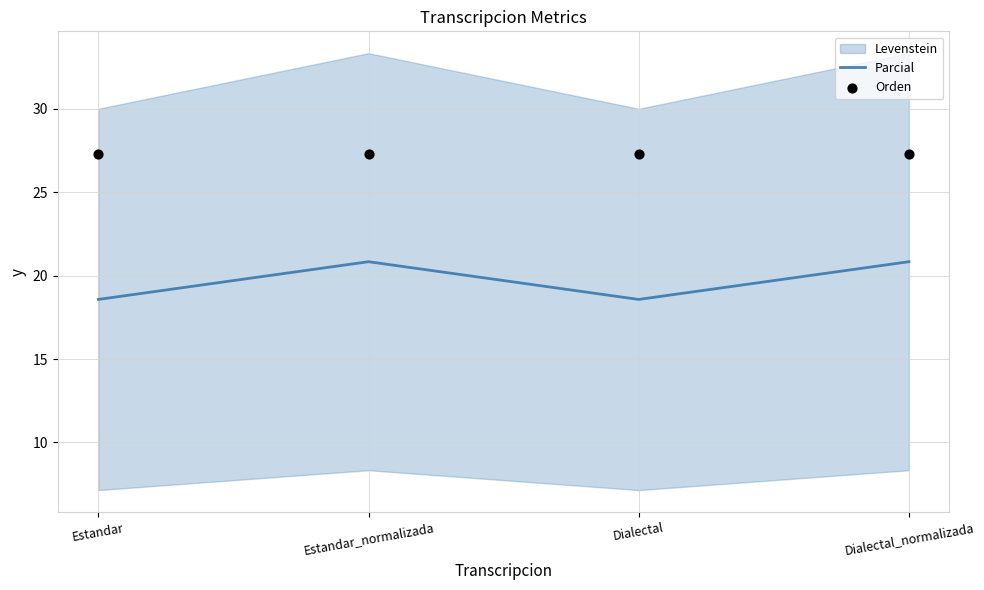

Is the value of Parcial at Estandar_normalizada greater than the value of Orden at Estandar_normalizada?

No